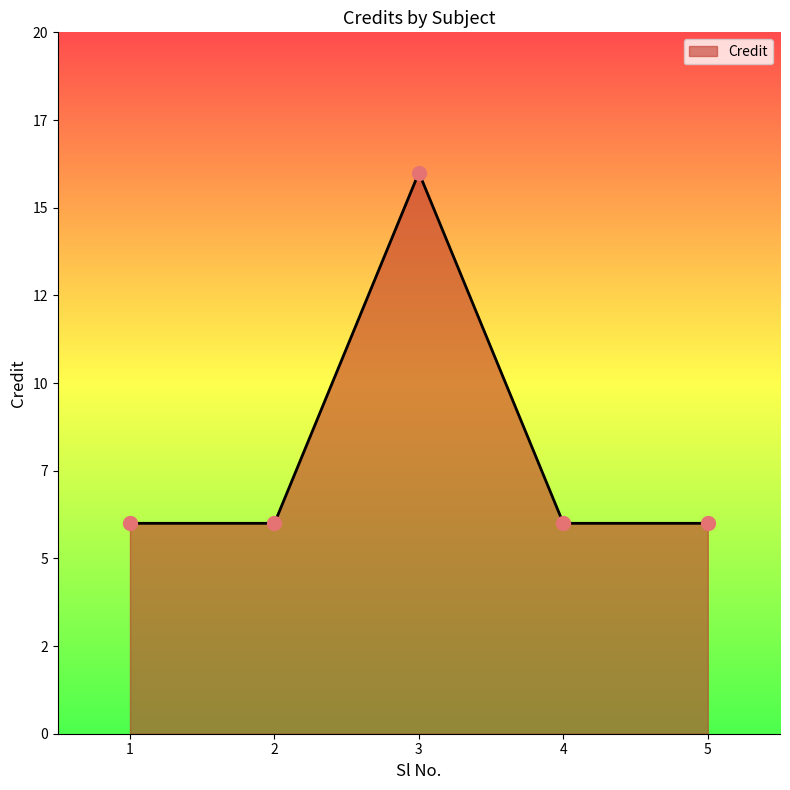

Which has a higher value, 5 or 1?

5